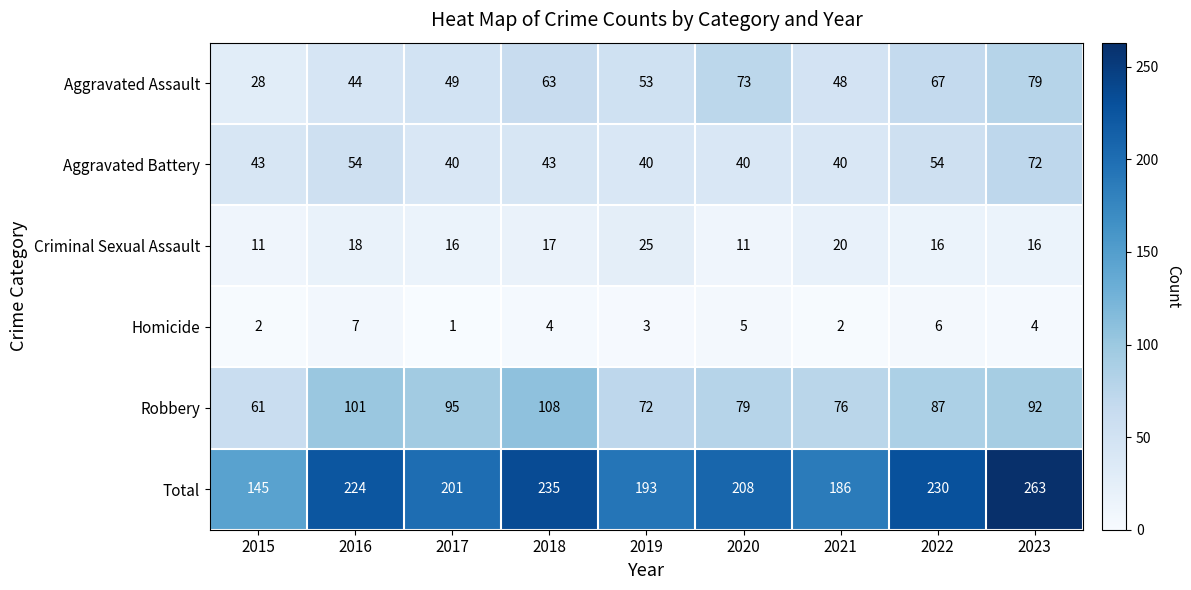

What is the approximate value of Aggravated Battery at 2016?

54